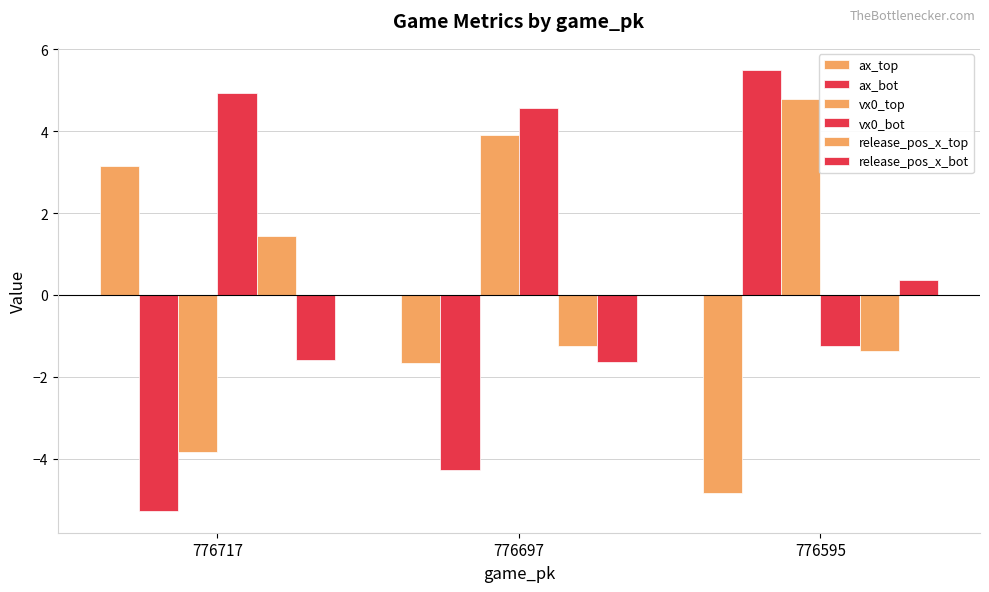

How many values in ax_bot are above zero?

1